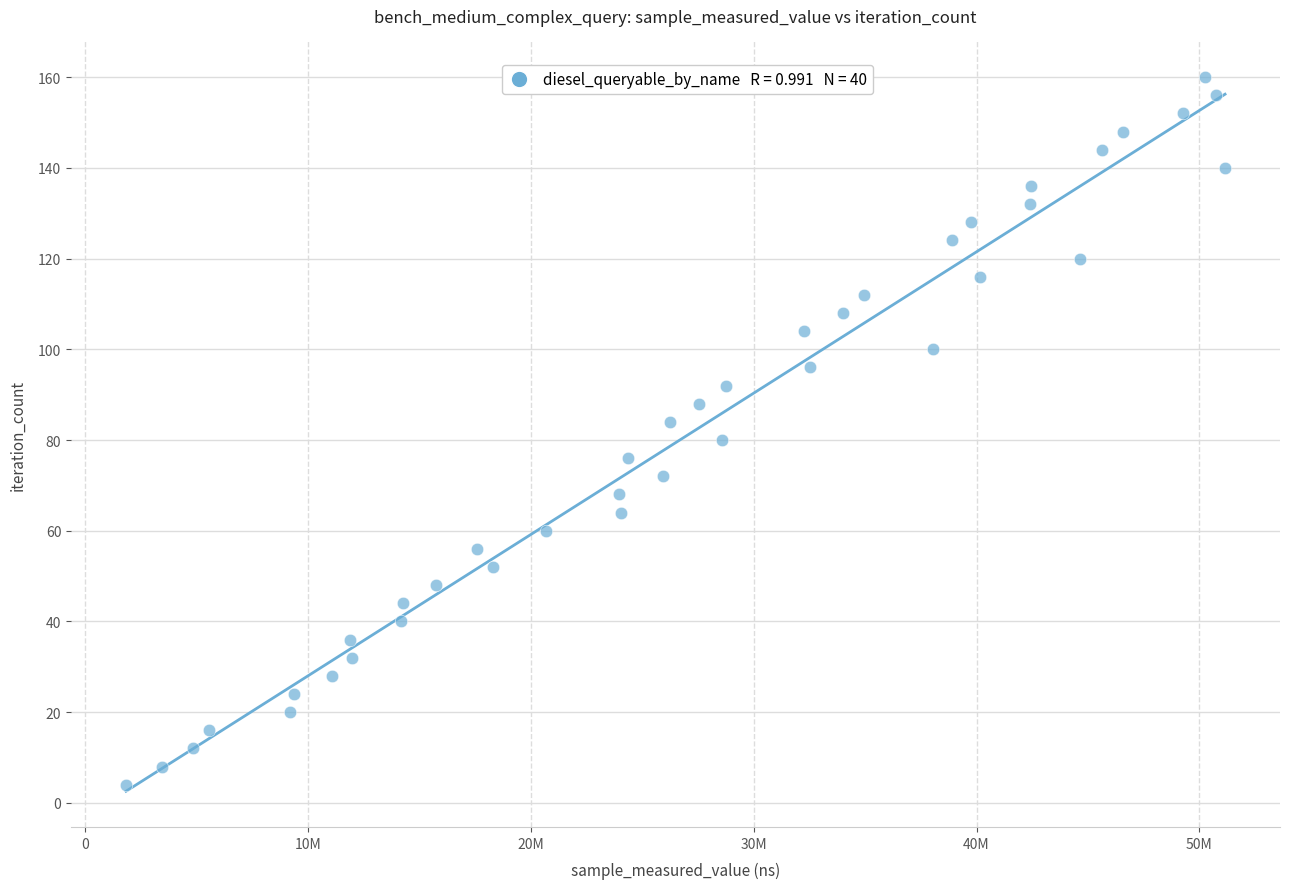

What is the range of Y values (max minus min)?

156